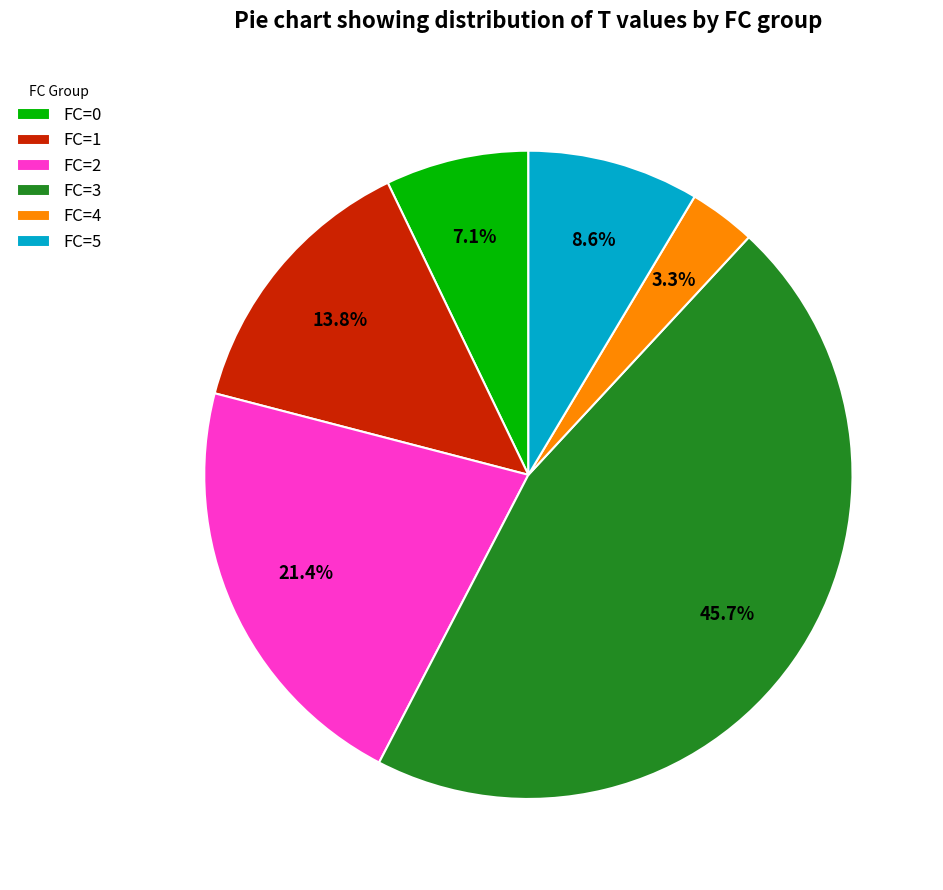

To the nearest percent, what percentage of the pie is FC=3?

46%